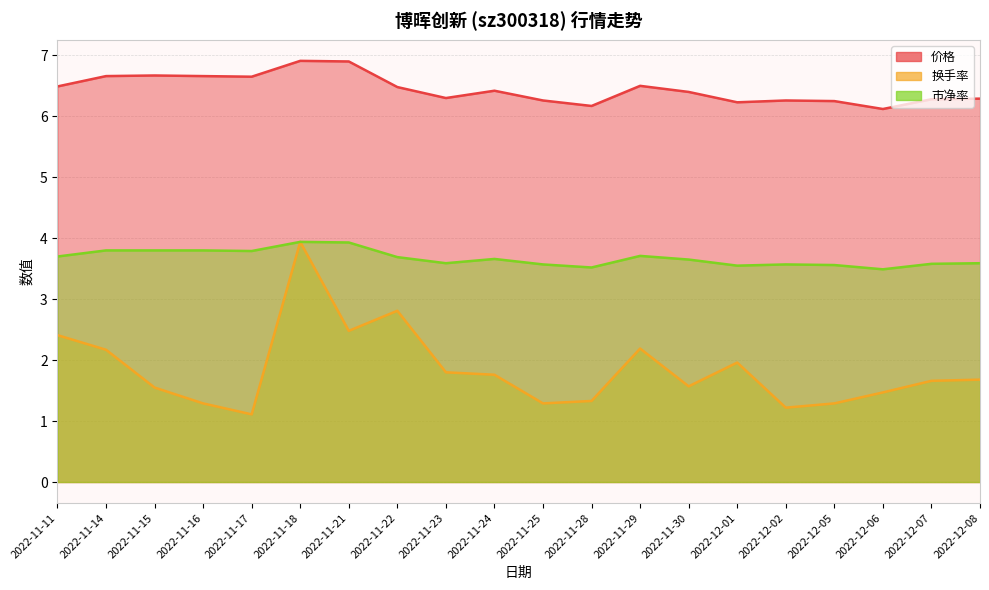

Rank the categories by 换手率 value from lowest to highest.

2022-11-17, 2022-12-02, 2022-11-16, 2022-11-25, 2022-12-05, 2022-11-28, 2022-12-06, 2022-11-15, 2022-11-30, 2022-12-07, 2022-12-08, 2022-11-24, 2022-11-23, 2022-12-01, 2022-11-14, 2022-11-29, 2022-11-11, 2022-11-21, 2022-11-22, 2022-11-18